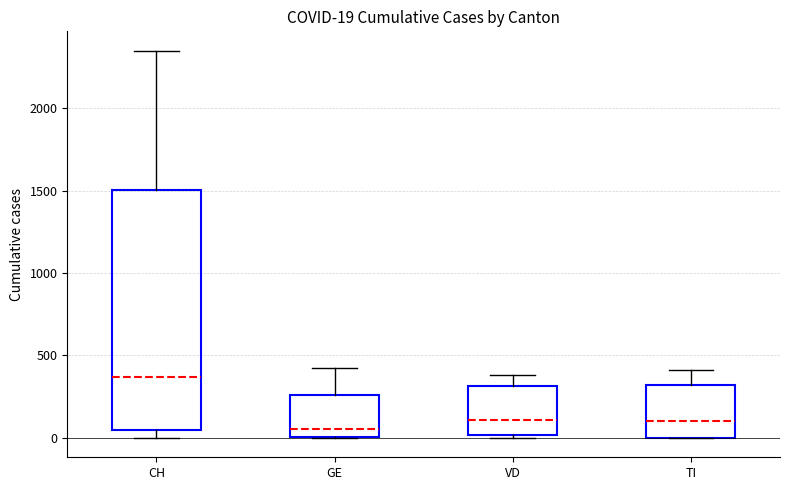

Which box is the tallest, from its lower edge to its upper edge?

CH